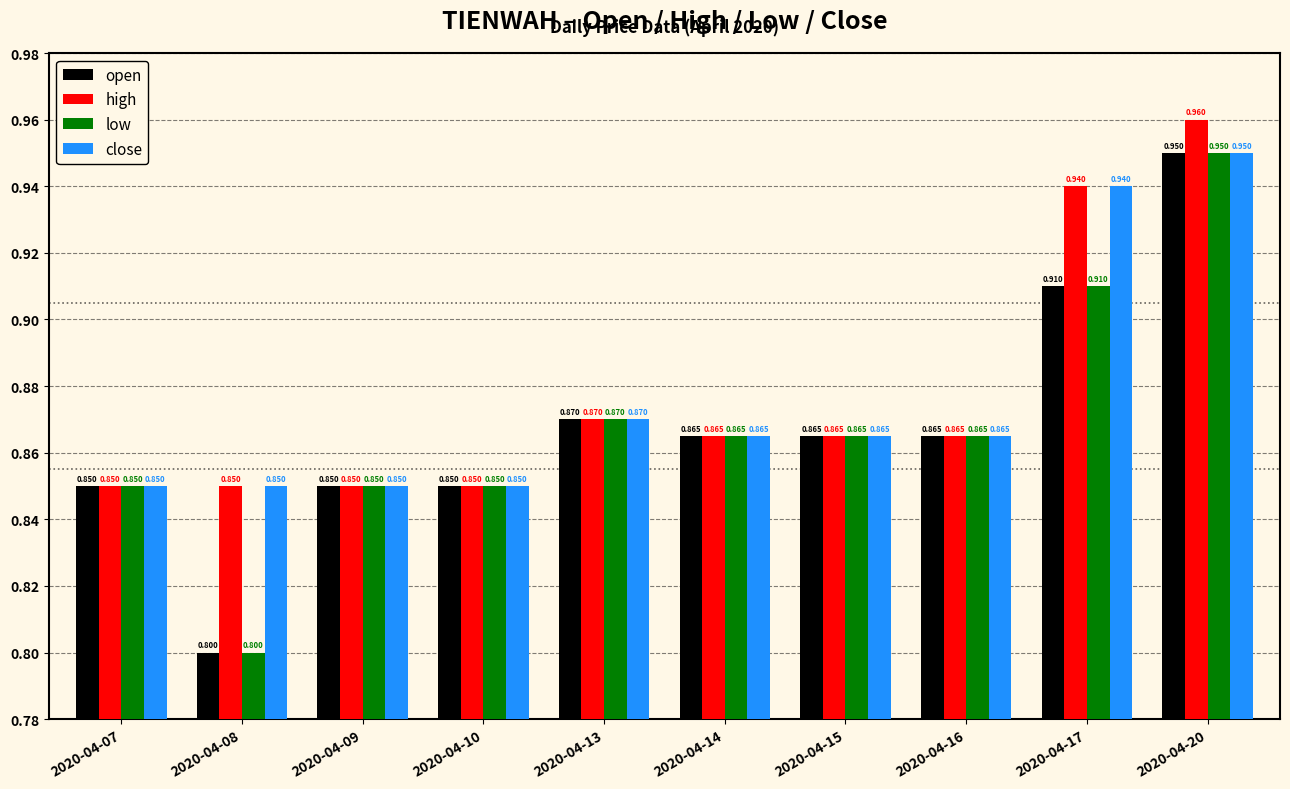

Is the value of close at 2020-04-20 greater than the value of open at 2020-04-08?

Yes